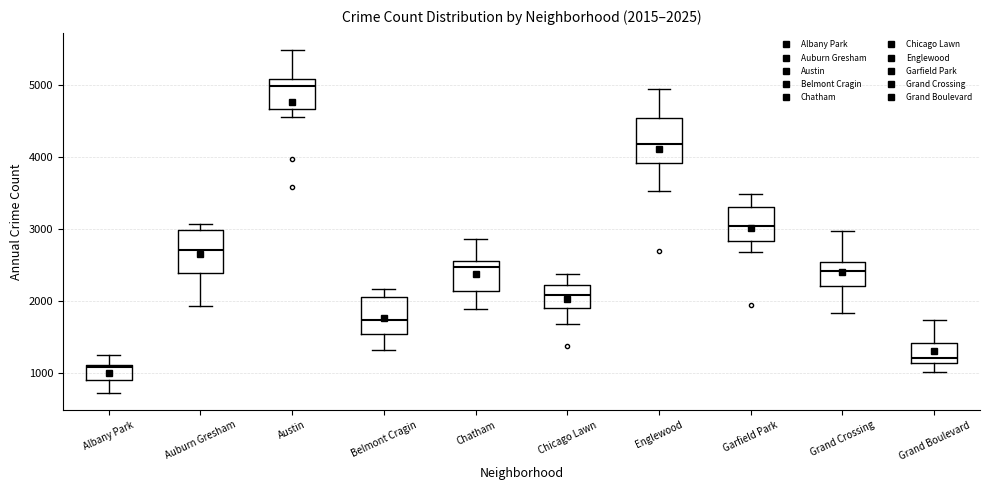

Which box's median line is the highest?

Austin